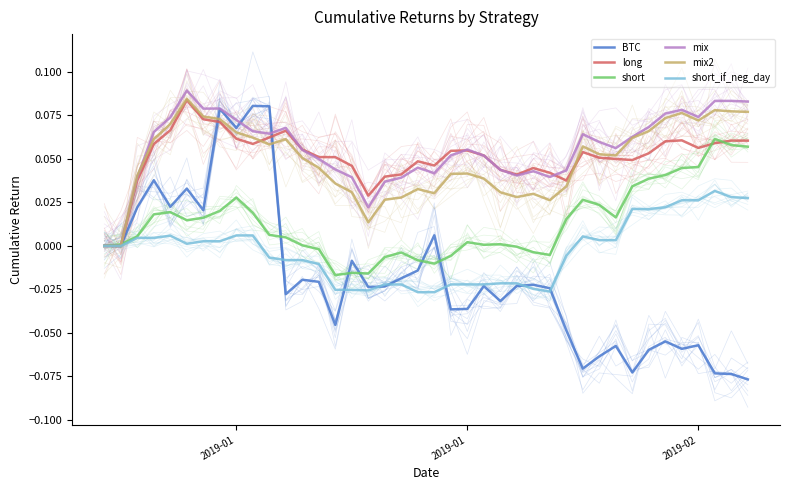

The value of short_if_neg_day at 2019-02 is 0.0. True or false?

True